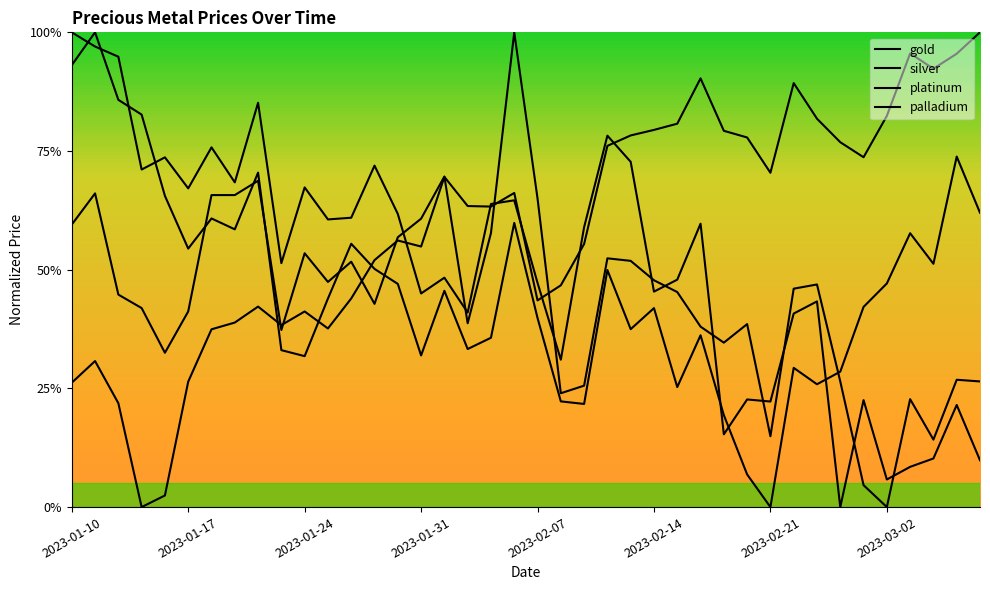

Where is the first local minimum for platinum?

2023-01-17